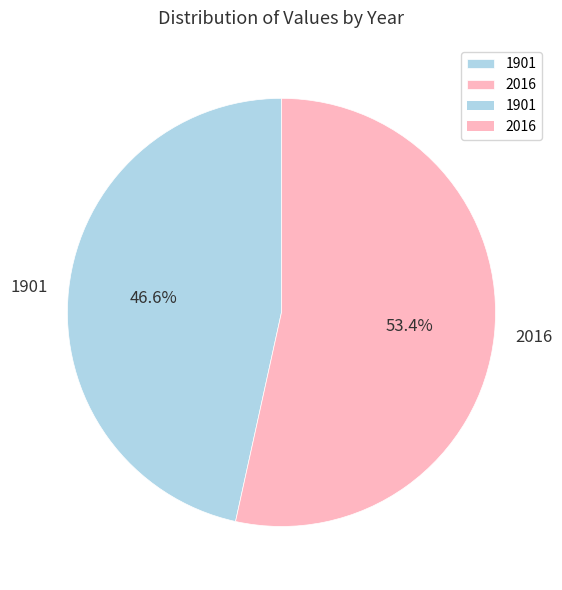

How many segments does this pie chart have?

2